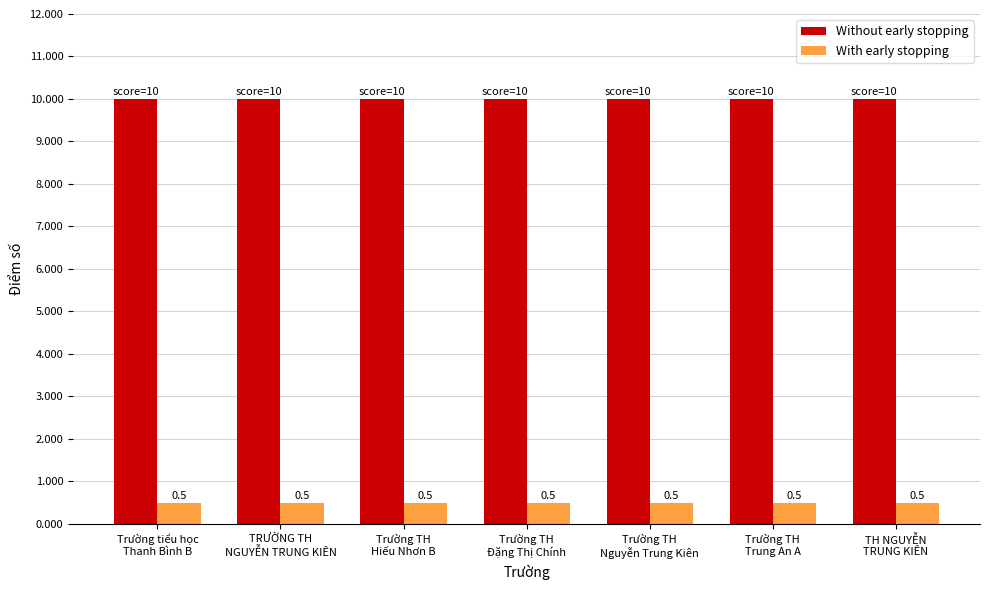

Rank the series by their average value, from lowest to highest.

With early stopping, Without early stopping